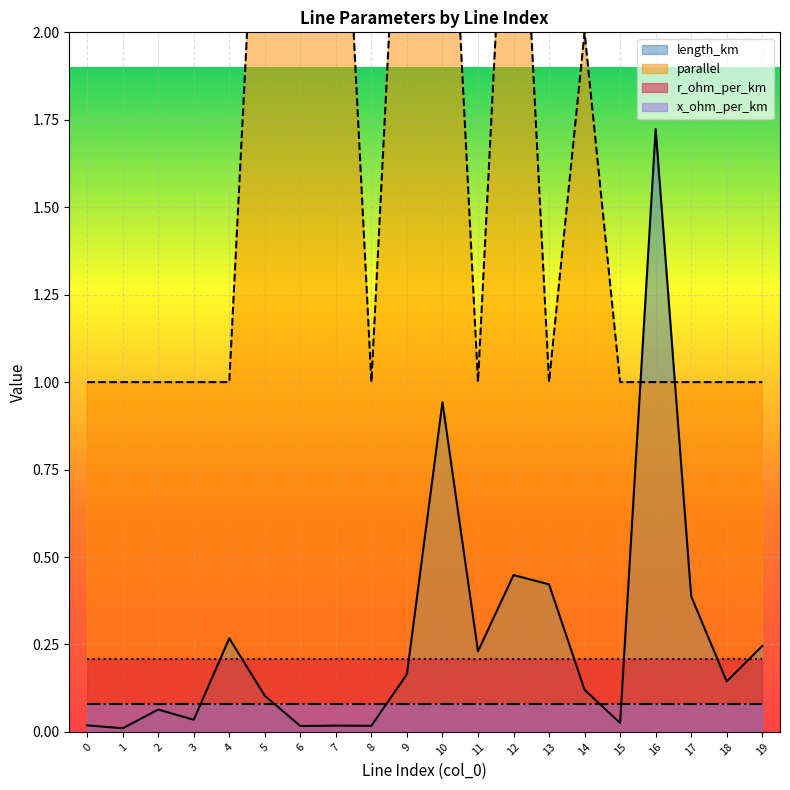

The length_km series shows 0.0 at 8. True or false?

True